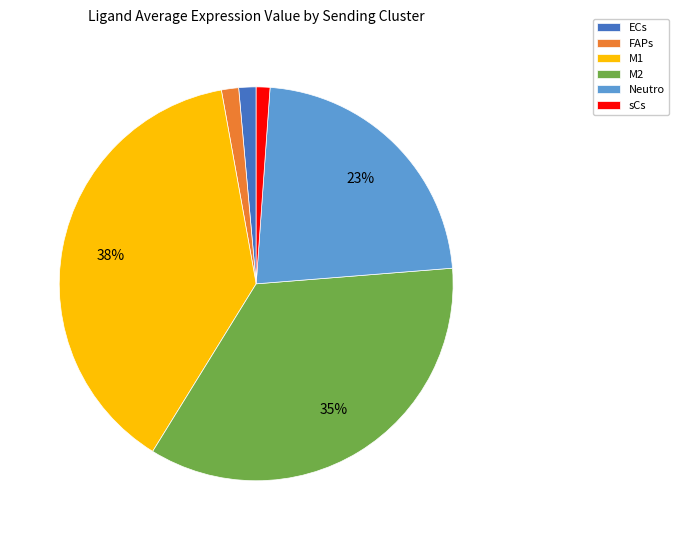

True or false: M1 accounts for 52% of the total.

False